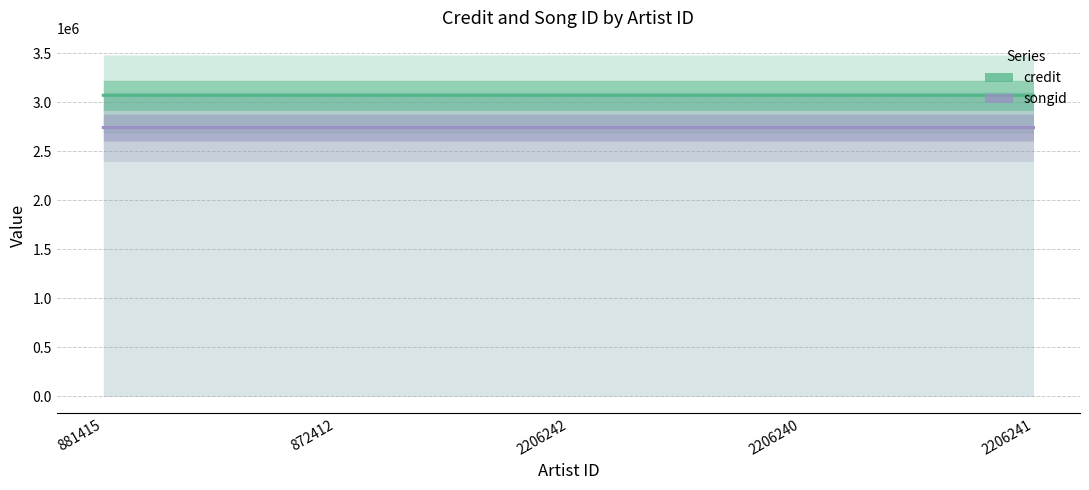

True or false: credit has a value of 3070614 at 2206242.

True